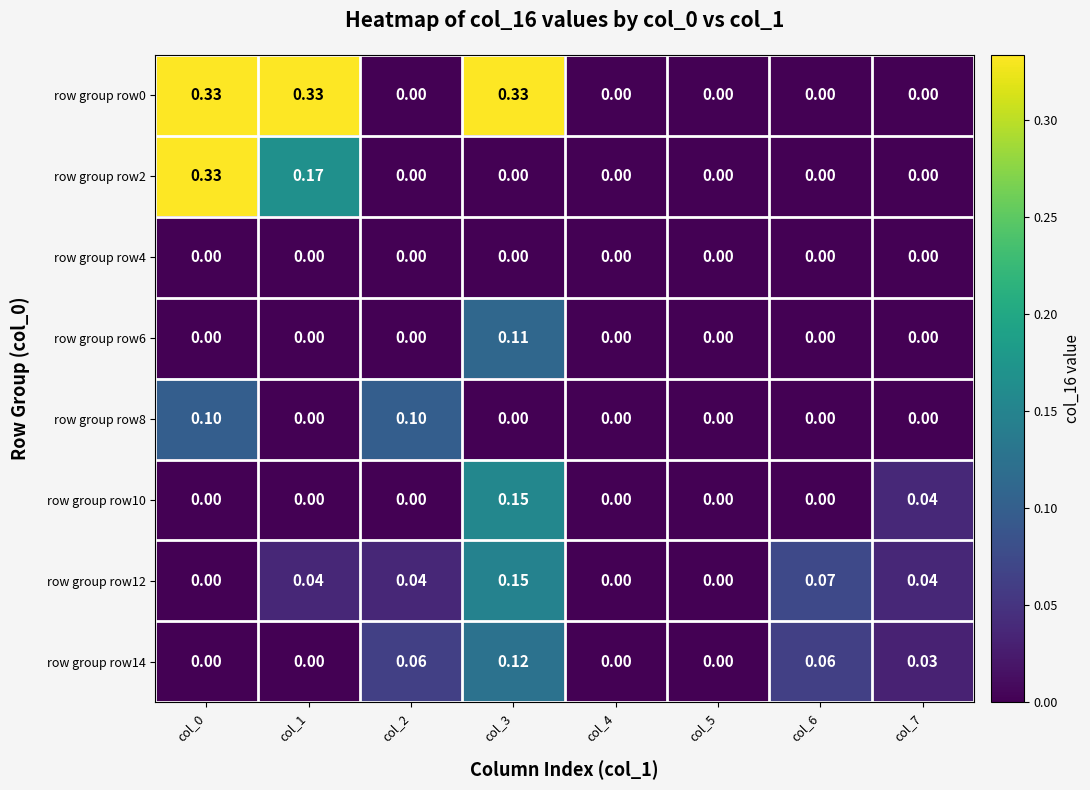

Is the value of row group row6 at col_0 greater than the value of row group row12 at col_1?

No